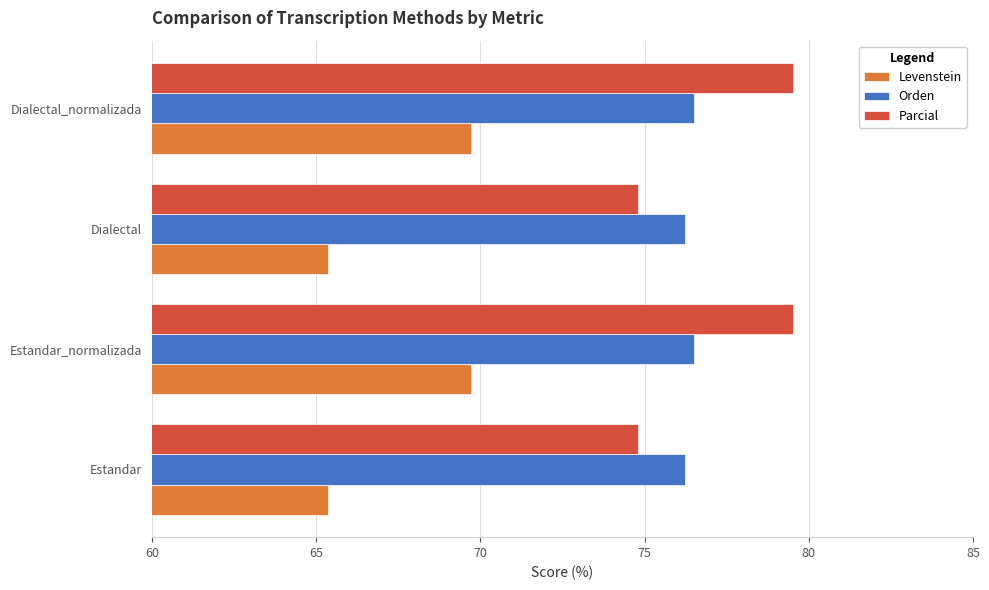

What is the minimum value for Parcial?

74.8